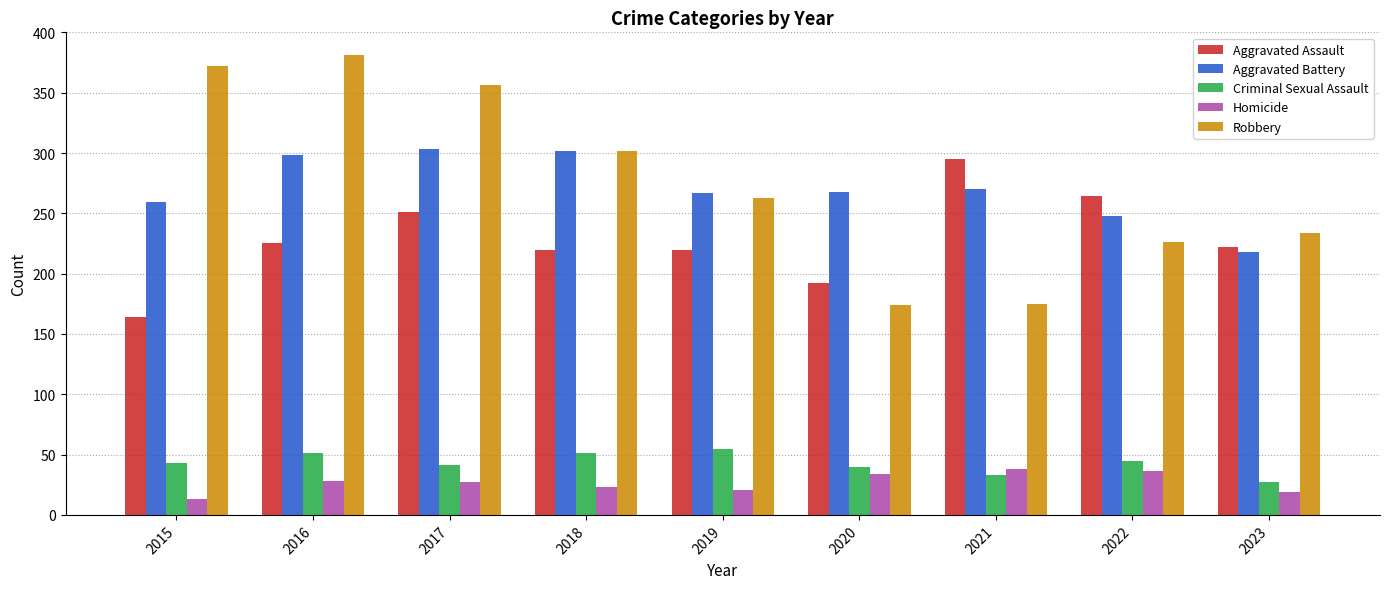

What is the sum of the Criminal Sexual Assault values at 2022 and 2020?

85